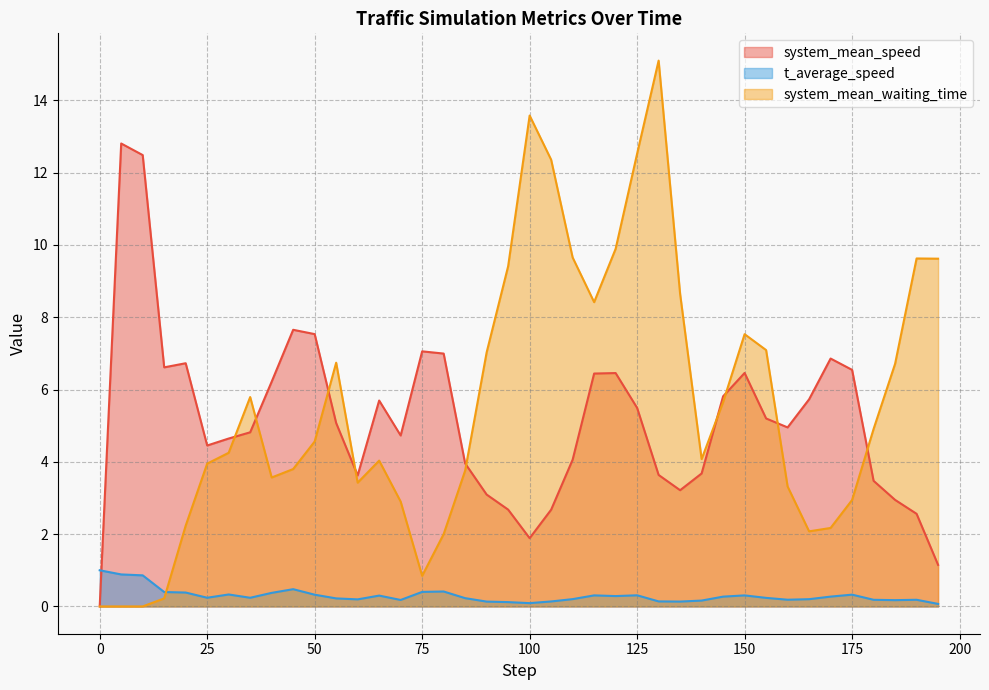

How many distinct data groups are displayed?

3